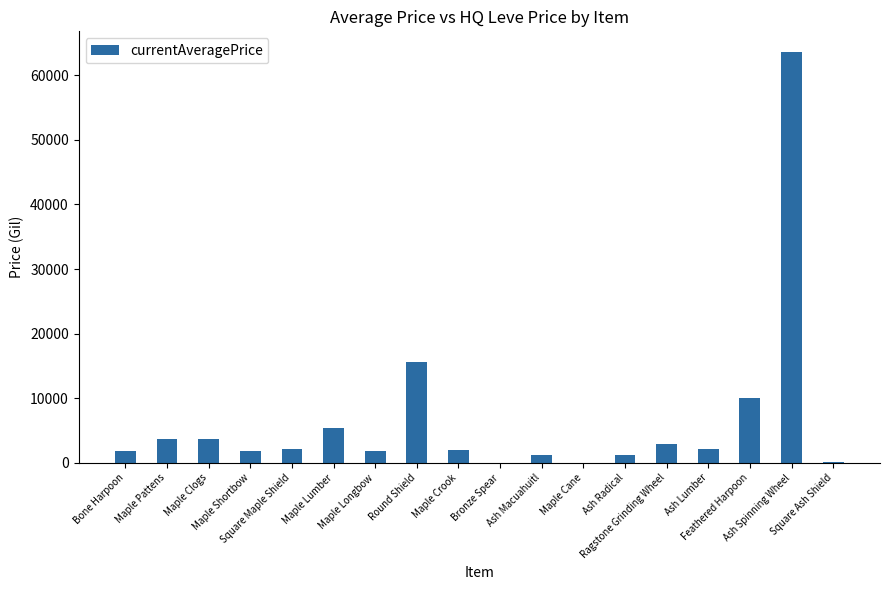

What is the sum of all values?

119622